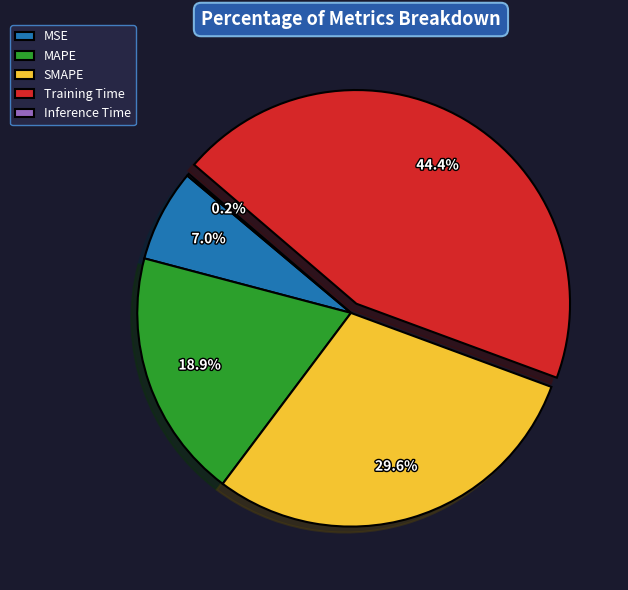

Is MAPE the majority of the pie?

No